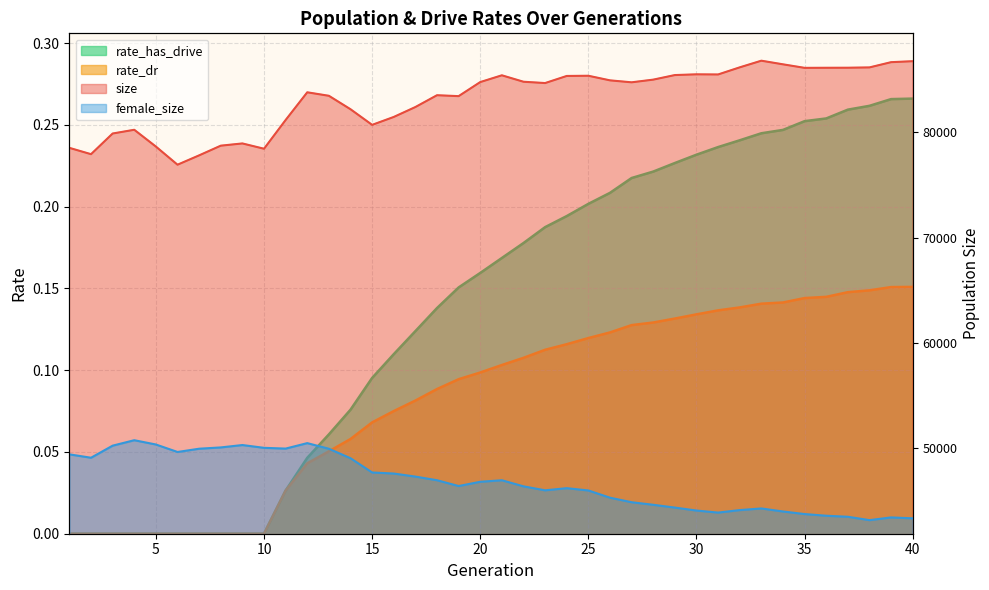

List the labels in order of size value, largest first.

33, 40, 39, 34, 32, 38, 37, 36, 35, 30, 31, 29, 21, 25, 24, 28, 26, 22, 20, 27, 23, 12, 18, 13, 19, 17, 14, 16, 11, 15, 4, 3, 9, 8, 5, 1, 10, 2, 7, 6